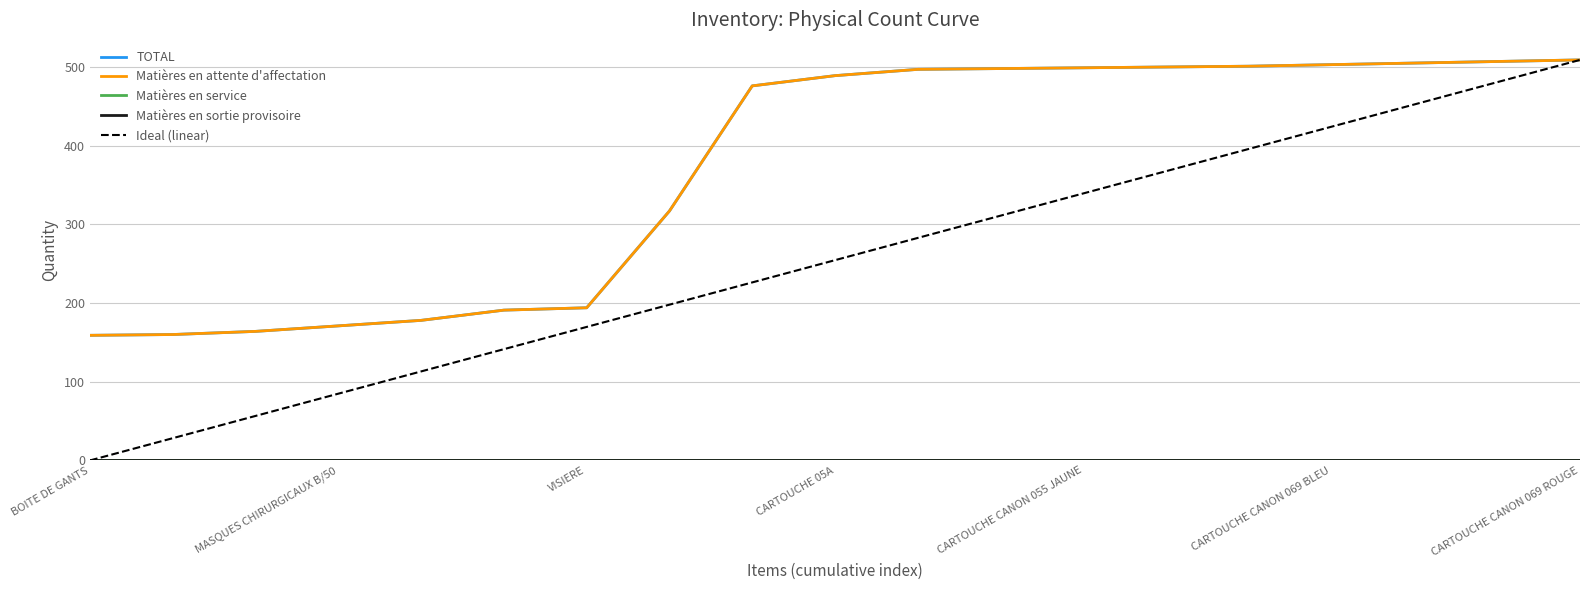

Does the chart display data point markers on the line(s)?

No